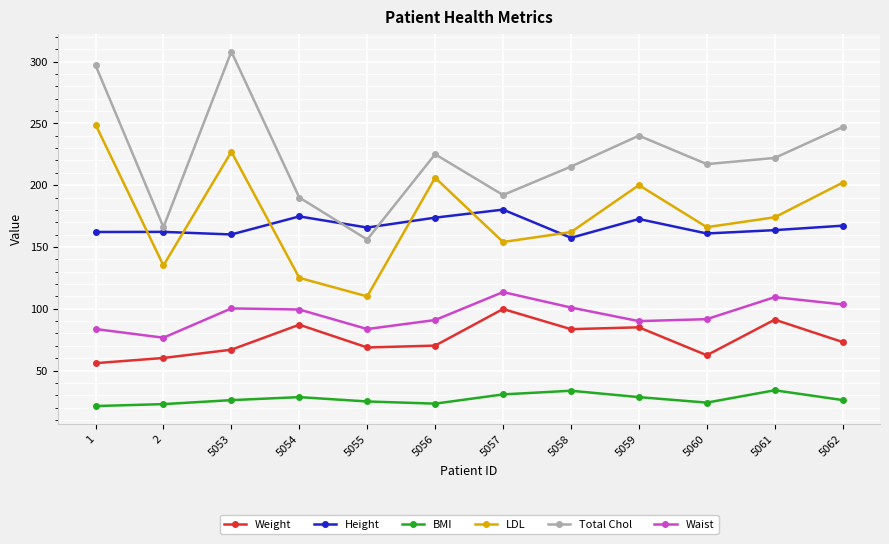

List the series in order of their peak value, lowest first.

BMI, Weight, Waist, Height, LDL, Total Chol